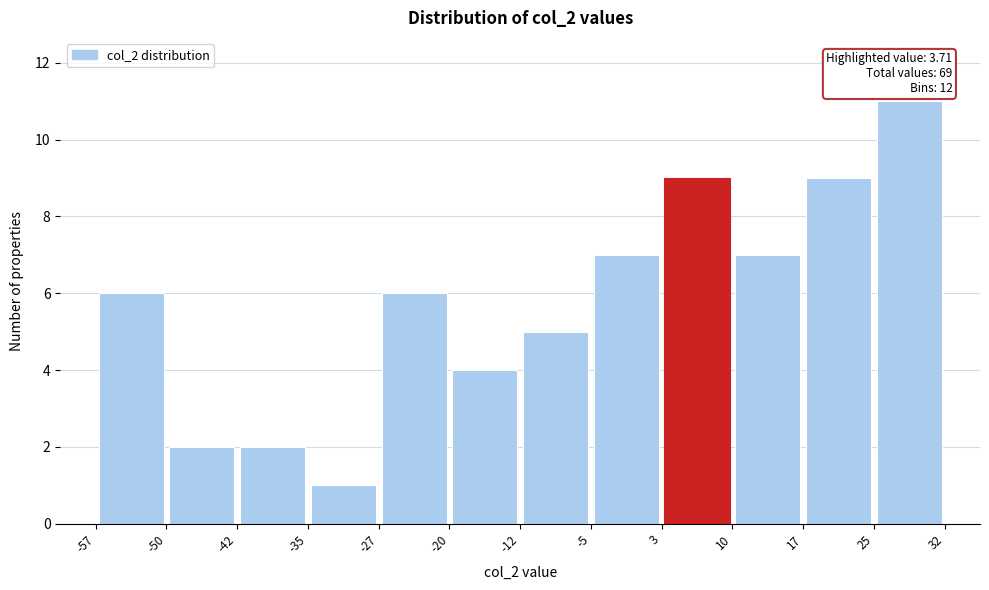

Which range on the x-axis has the tallest bar?

25 to 32